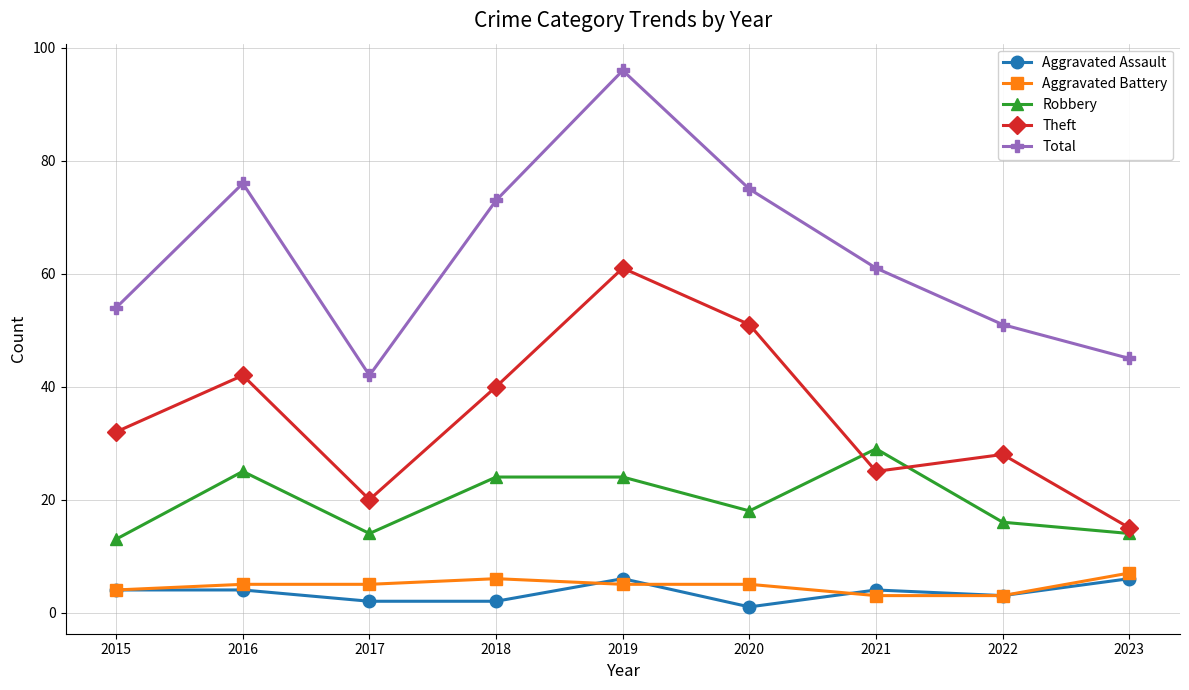

How many interior local valleys does the Total series have?

1